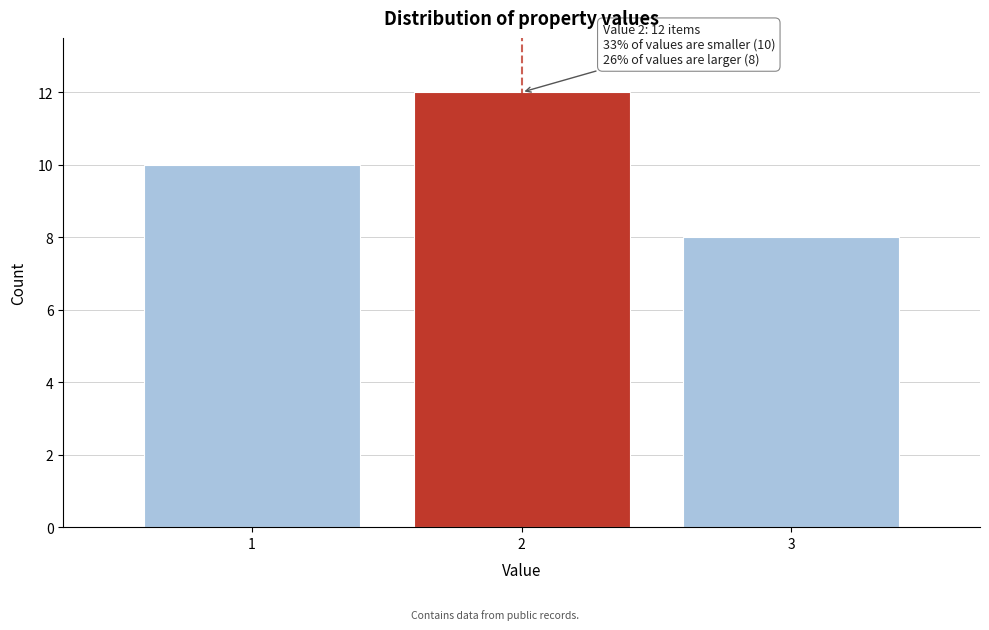

Reading right to left, transcribe all the data shown in this chart.

8	12	10